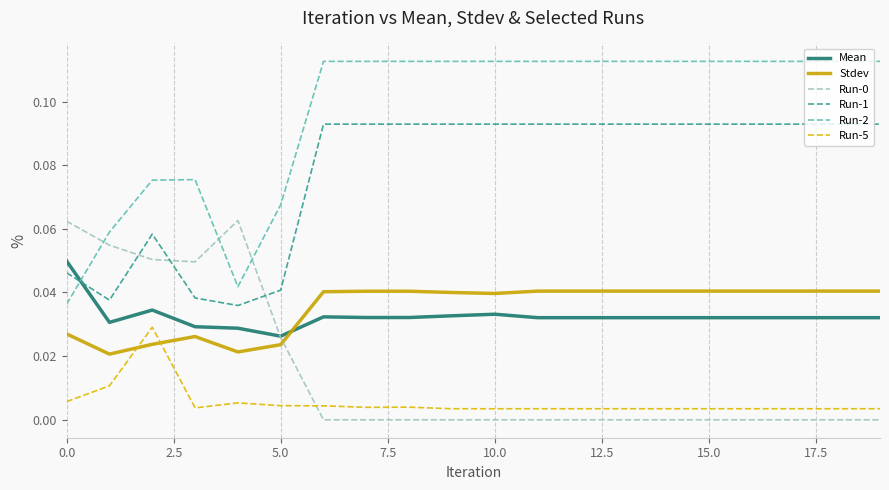

True or false: Mean and Run-5 cross at least once.

False